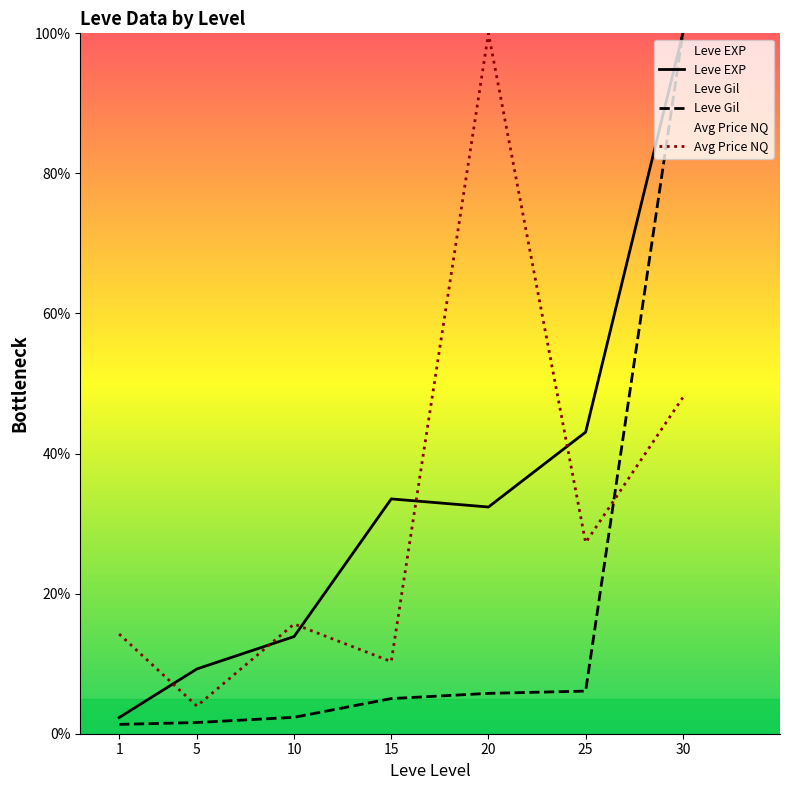

Rank the series by their maximum value, from lowest to highest.

Leve EXP, Leve Gil, Avg Price NQ